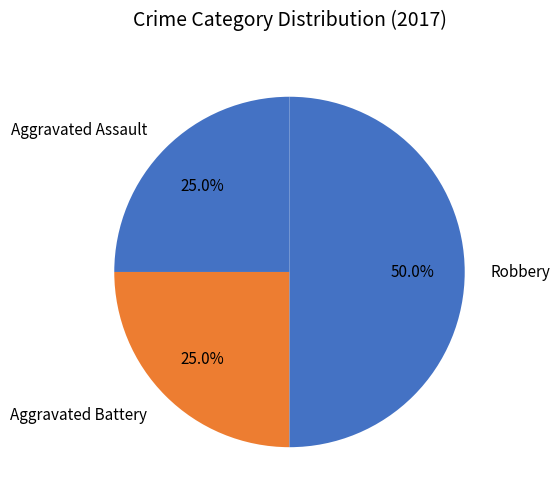

Combined, do Aggravated Assault and Robbery account for over 50%?

Yes